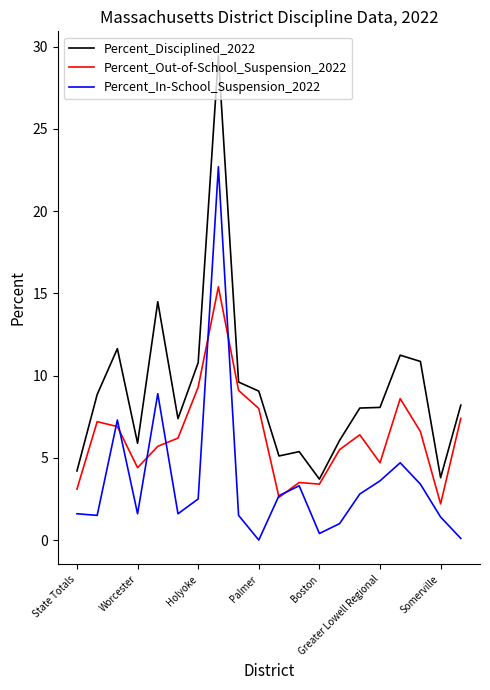

What is the greatest value displayed?

29.5